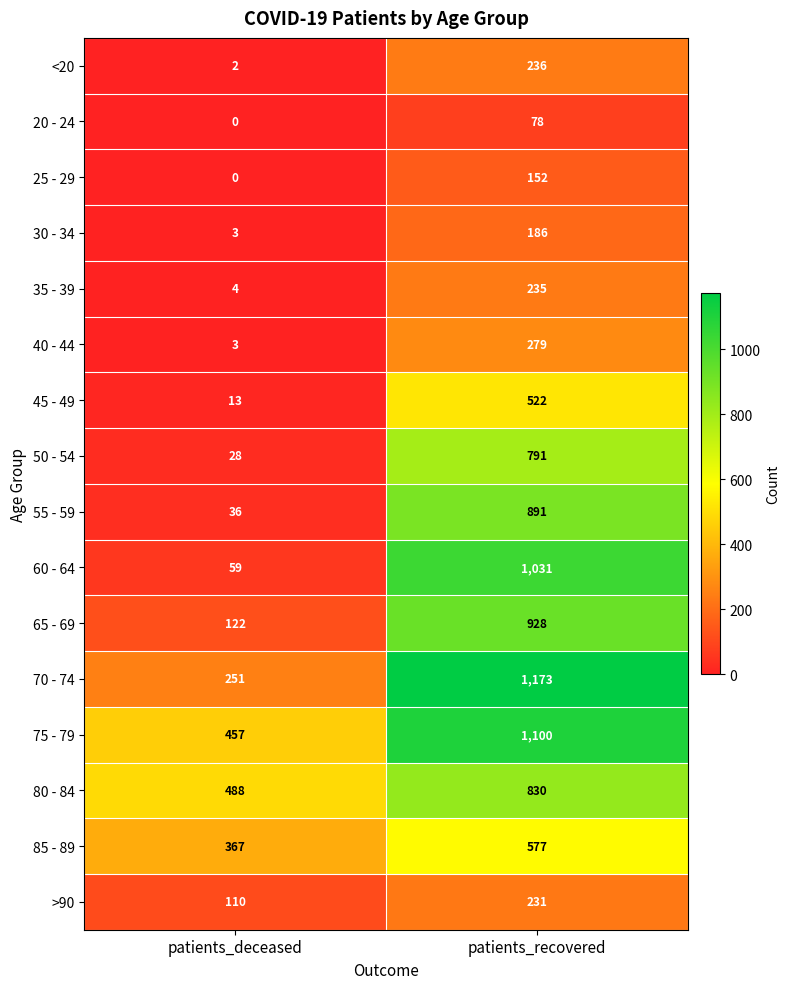

The >90 series shows 231 at patients_recovered. True or false?

True